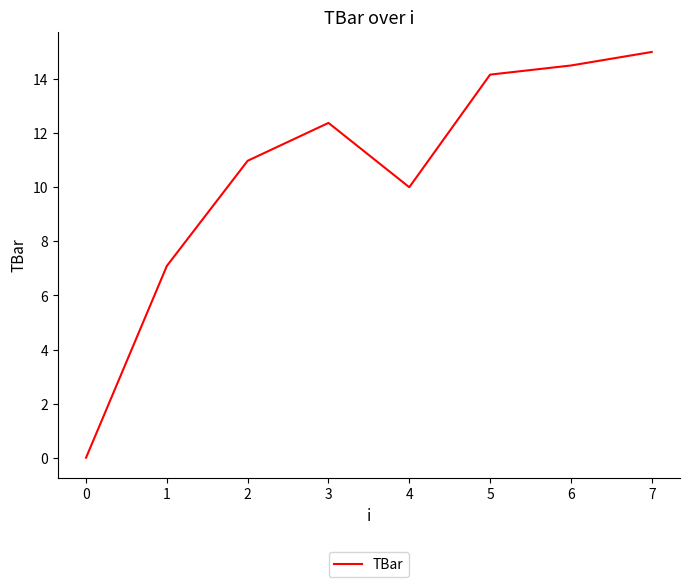

Rank the categories by value from highest to lowest.

7, 6, 5, 3, 2, 4, 1, 0